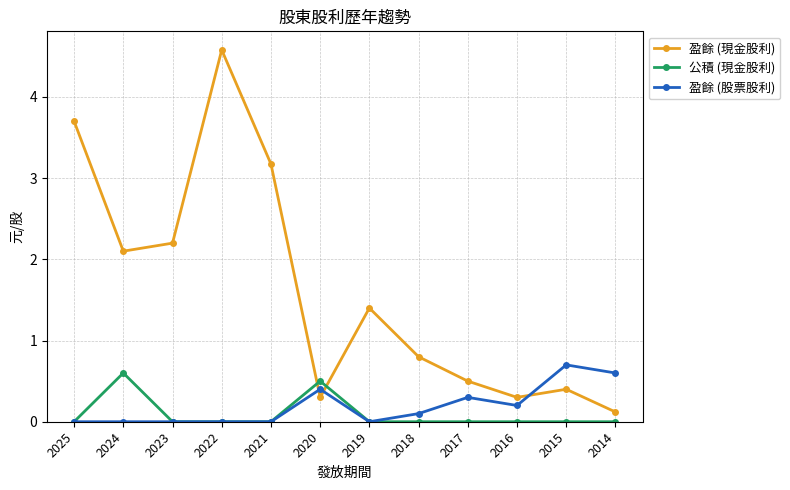

What is the total value across all series at 2022?

4.6